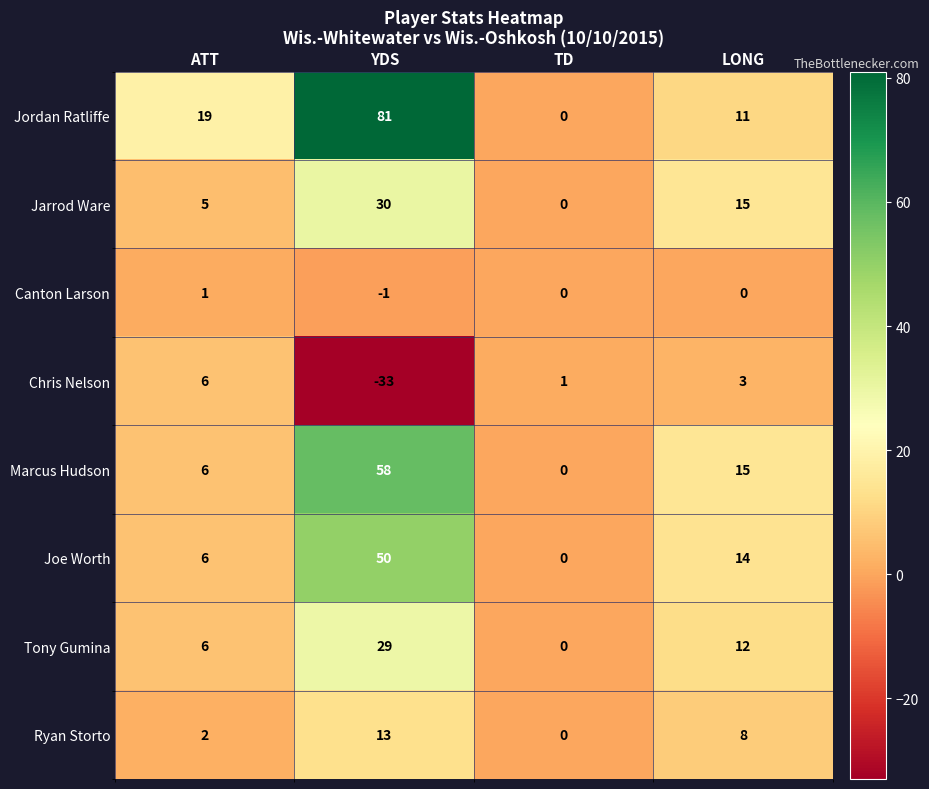

At which label is Ryan Storto closest to 6?

LONG